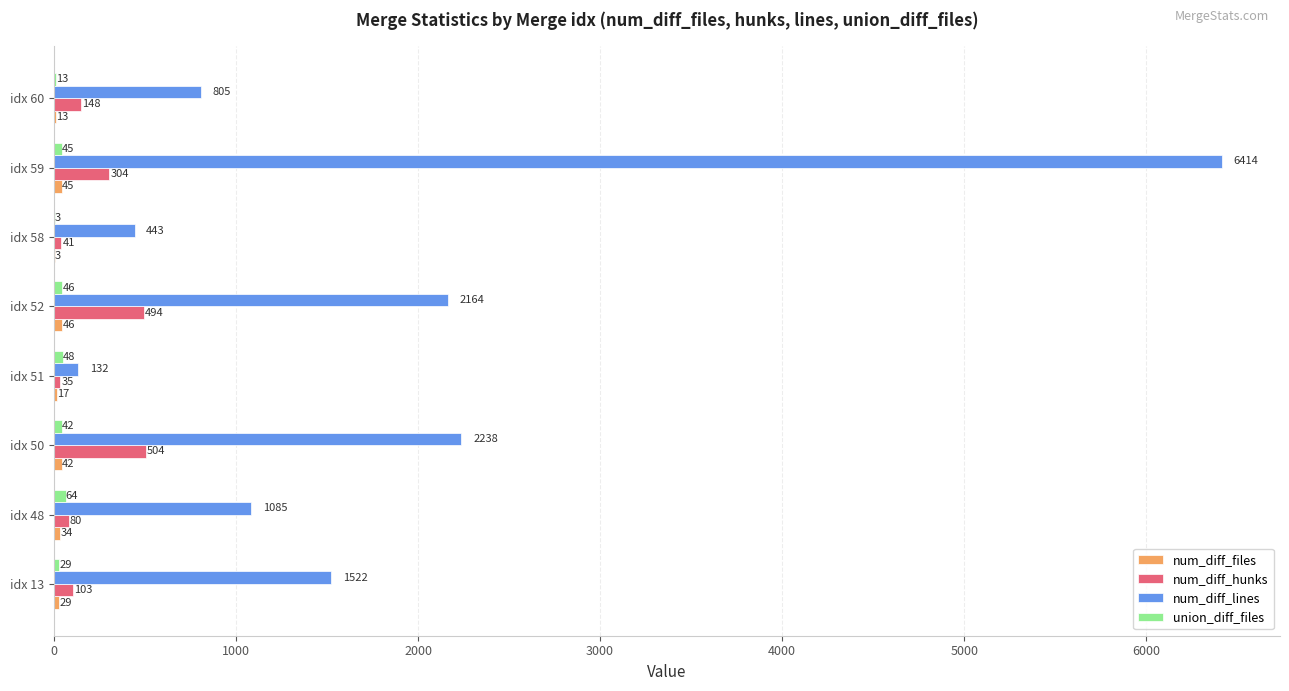

The num_diff_lines series shows 6414 at idx 59. True or false?

True